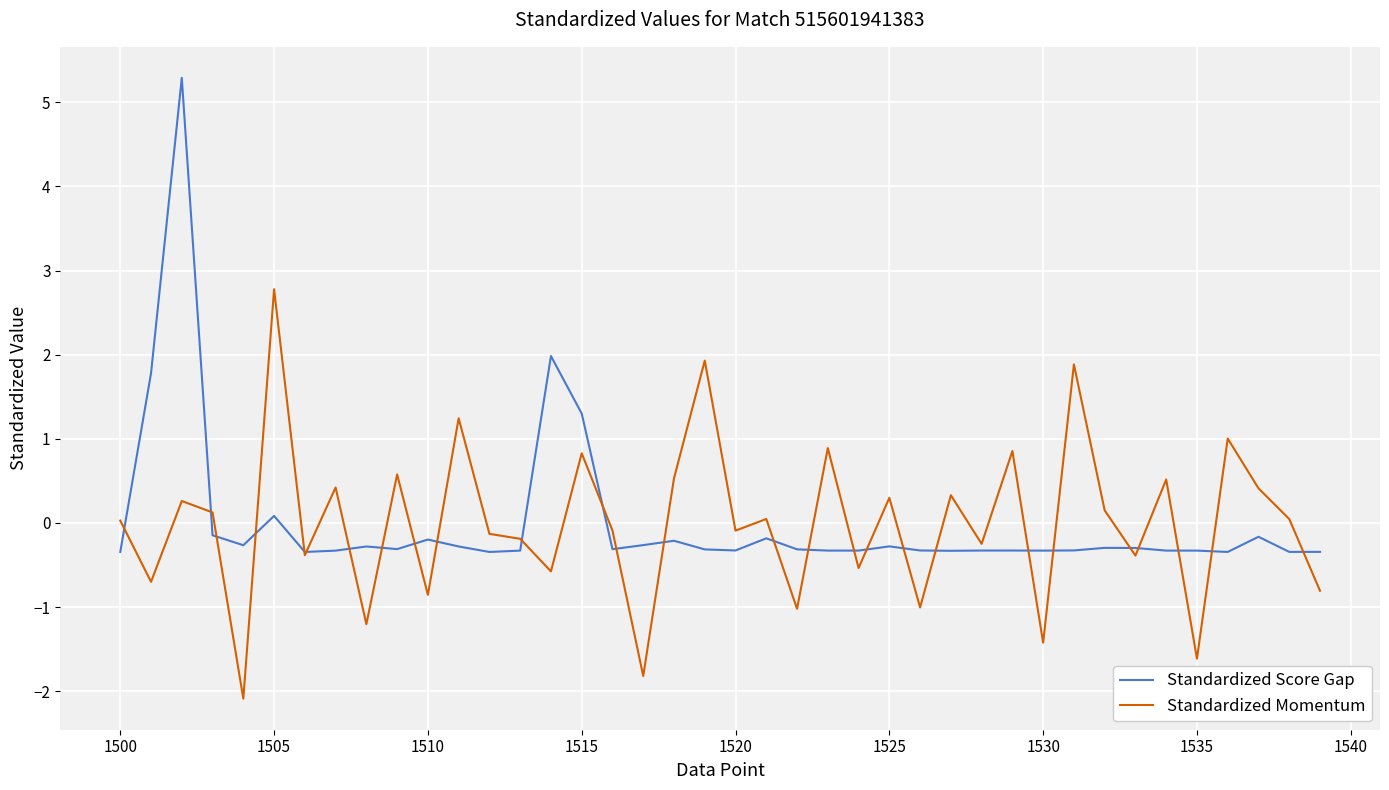

What is the maximum value shown in the chart?

5.3